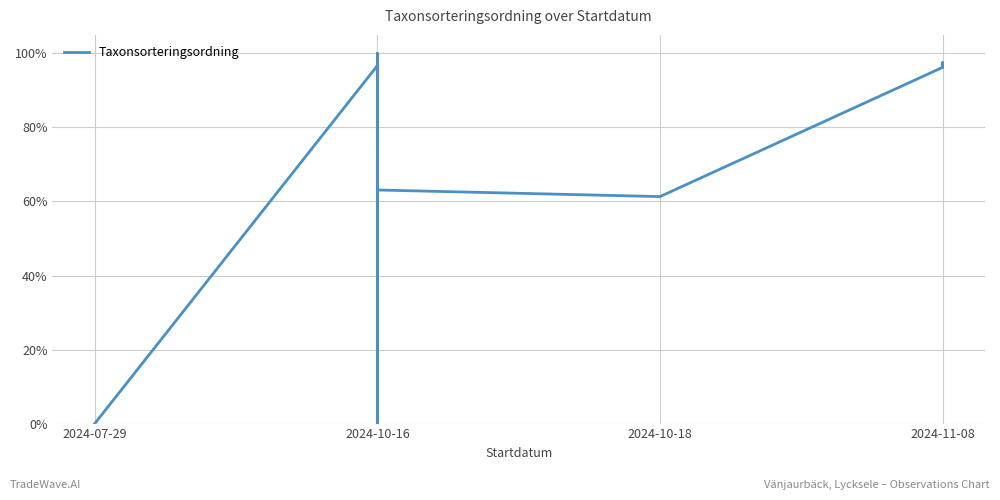

What is the difference between the second highest and second lowest values?

1.0